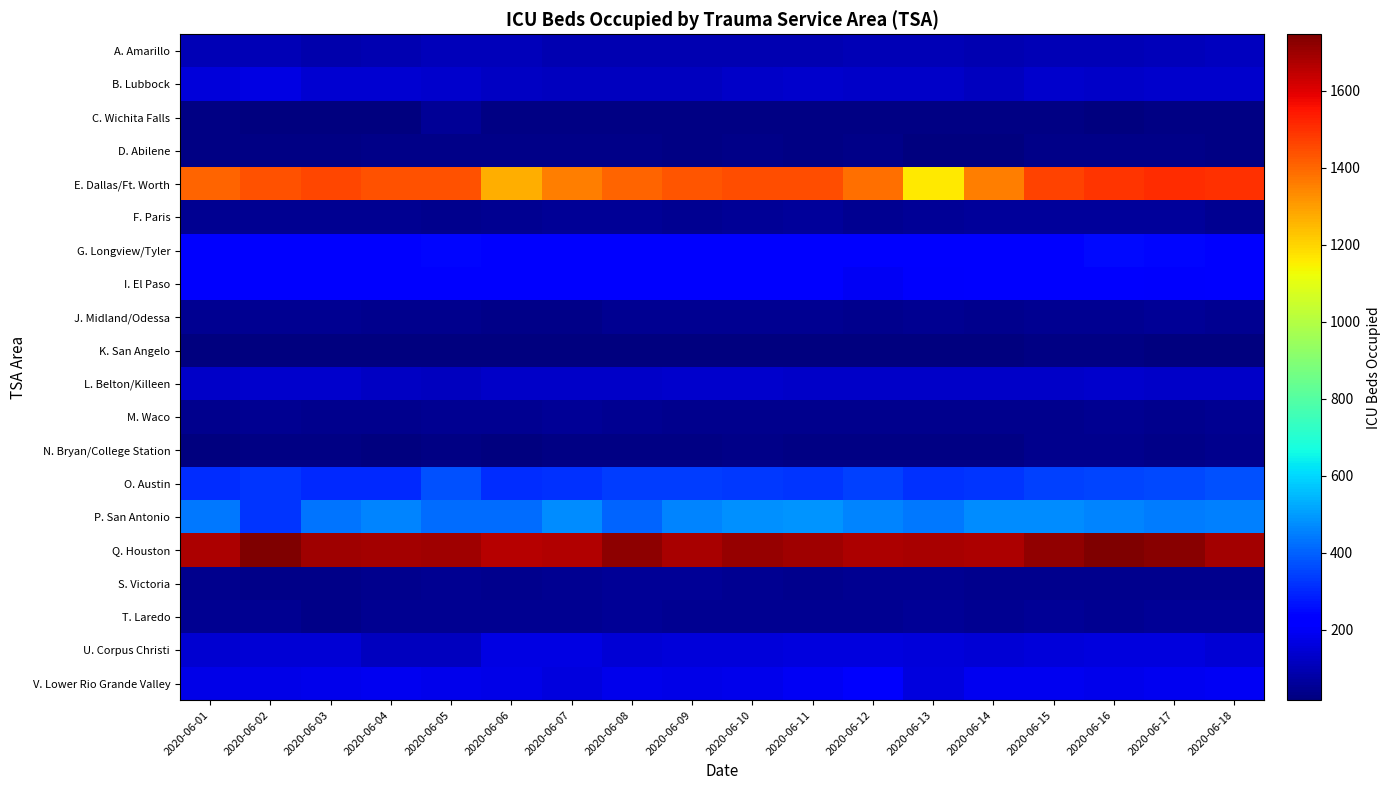

What is the difference between the highest and lowest values at 2020-06-16?

1725